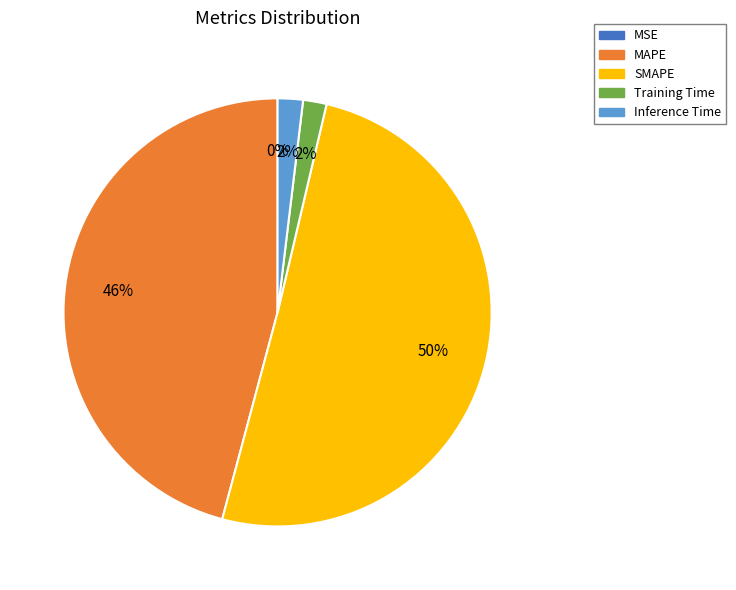

What percentage is the MAPE slice, to the nearest percent?

46%